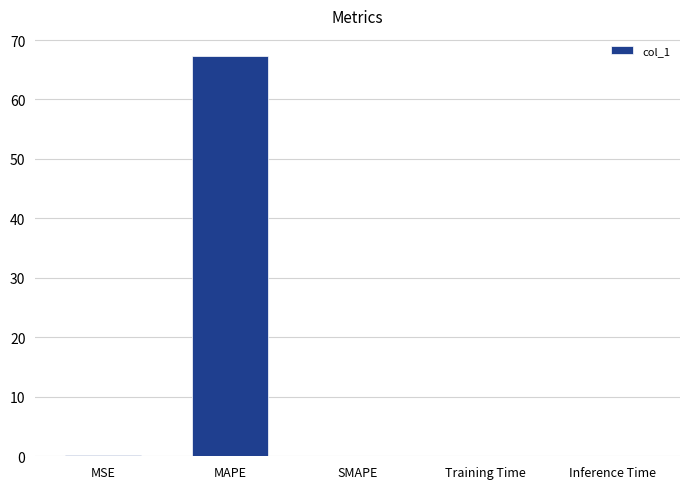

Is it true that the value at MAPE is 67.3?

True